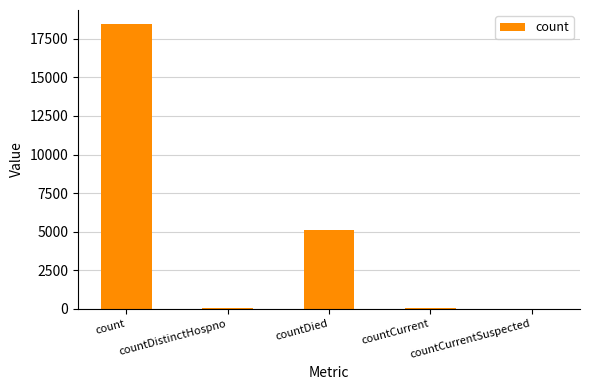

Reading left to right, transcribe all the data shown in this chart.

18446	27	5113	45	0